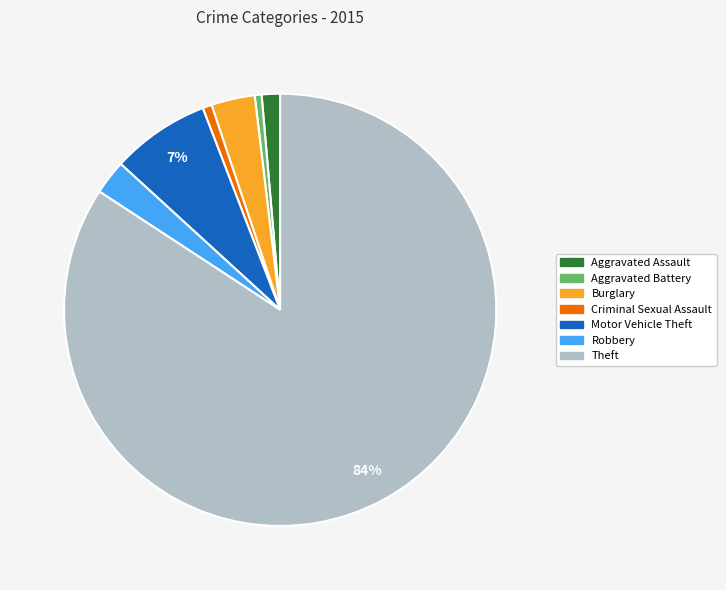

True or false: Aggravated Assault accounts for 11% of the total.

False